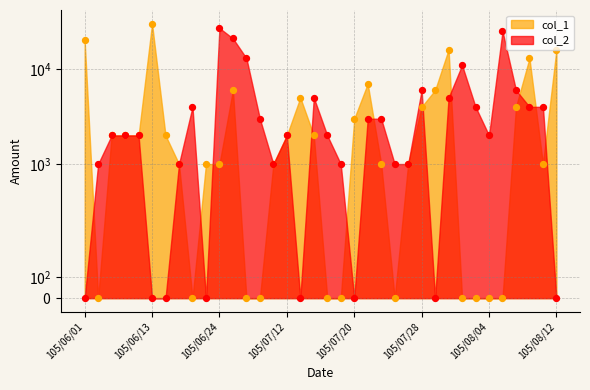

Which series contains the highest Y value?

col_1